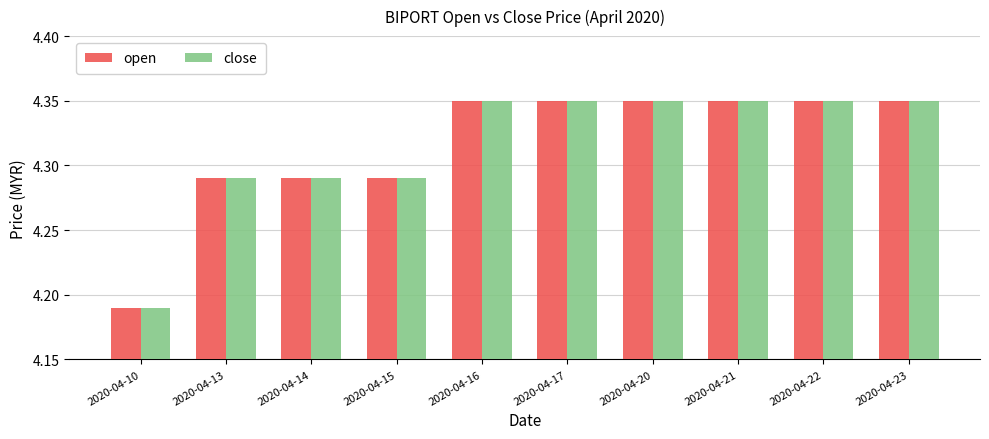

Which label corresponds to the smallest value in the chart?

2020-04-10